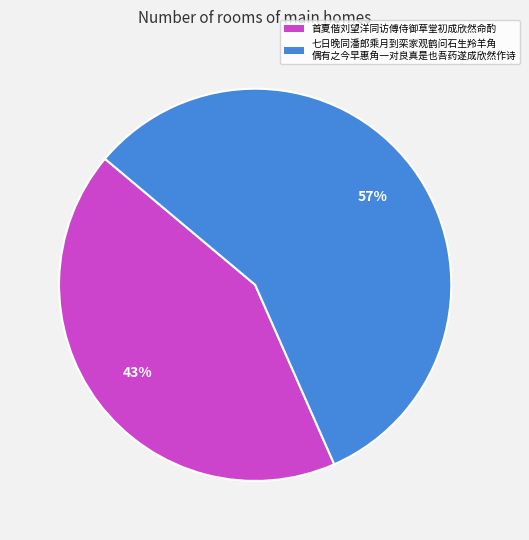

The 首夏偕刘望洋同访傅侍御草堂初成欣然命酌 slice represents 49% of the pie. True or false?

False